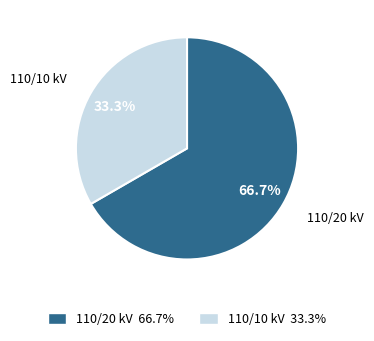

Rank the categories by value from lowest to highest.

110/10 kV, 110/20 kV